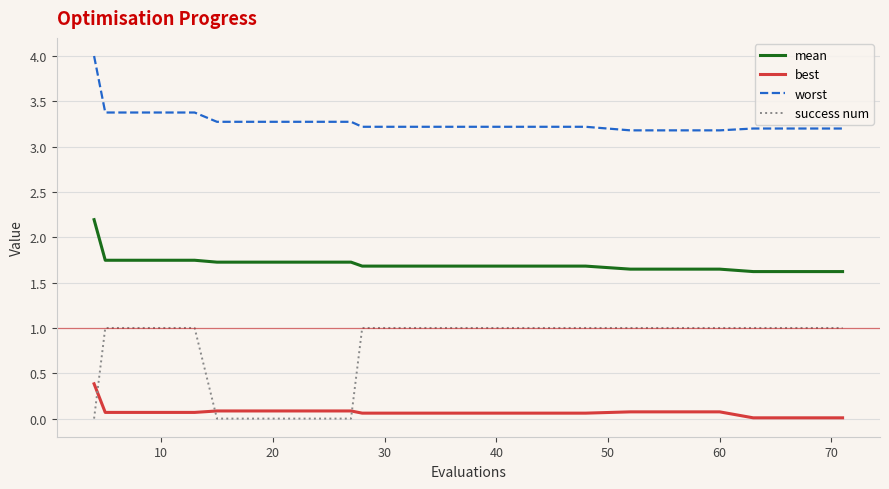

What is the difference between the maximum and minimum values in the worst series?

0.8